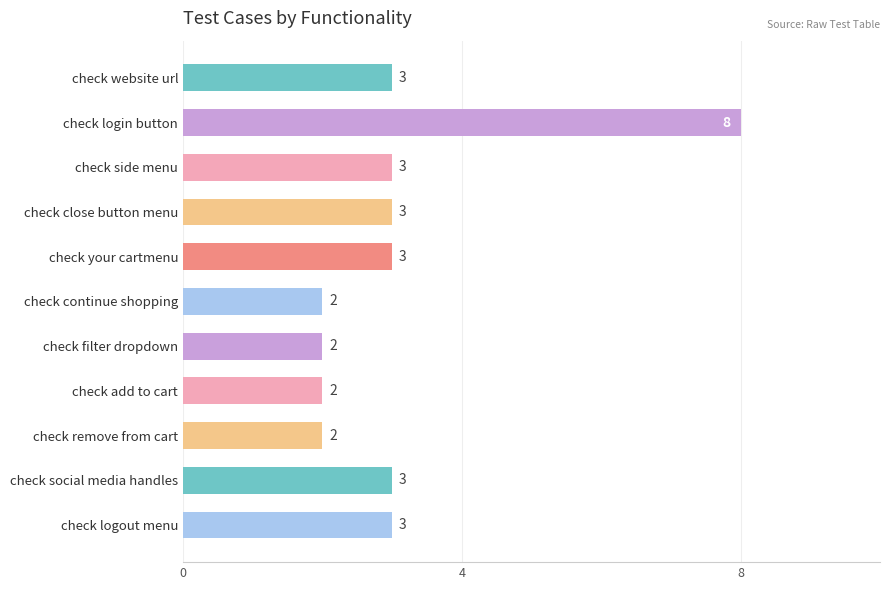

Reading top to bottom, what are all the values shown in this chart?

check website url=3	check login button=8	check side menu=3	check close button menu=3	check your cartmenu=3	check continue shopping=2	check filter dropdown=2	check add to cart=2	check remove from cart=2	check social media handles=3	check logout menu=3